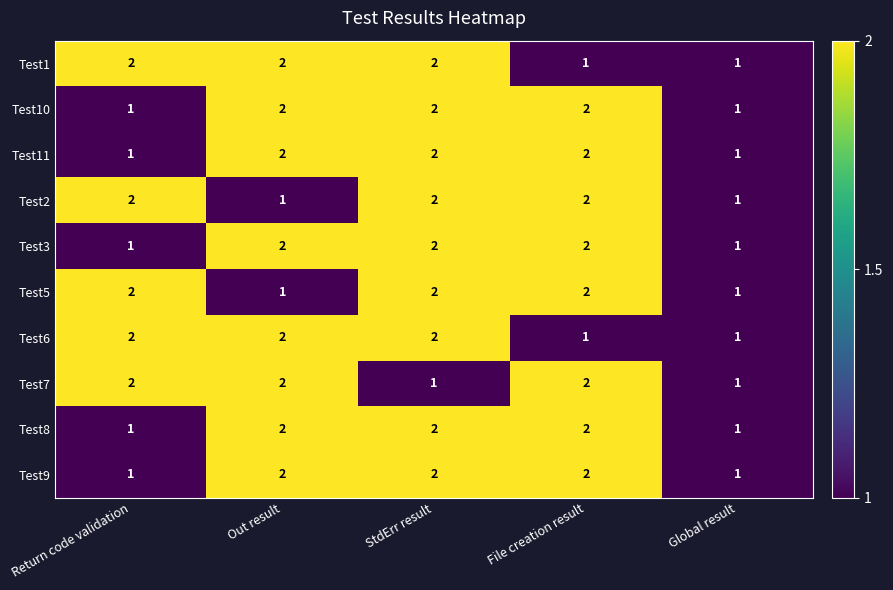

At which category is the sum across all series the highest?

StdErr result